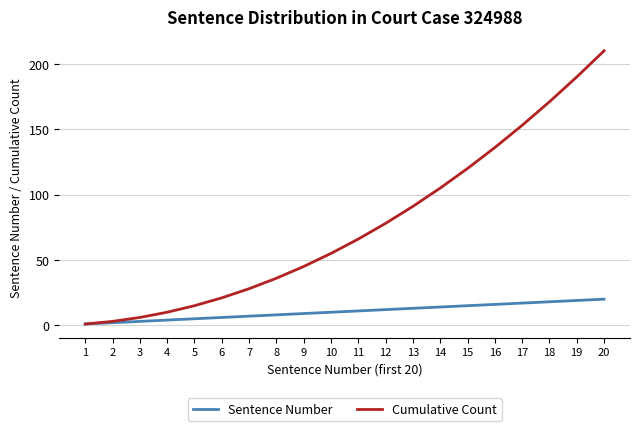

What is the greatest value displayed?

210